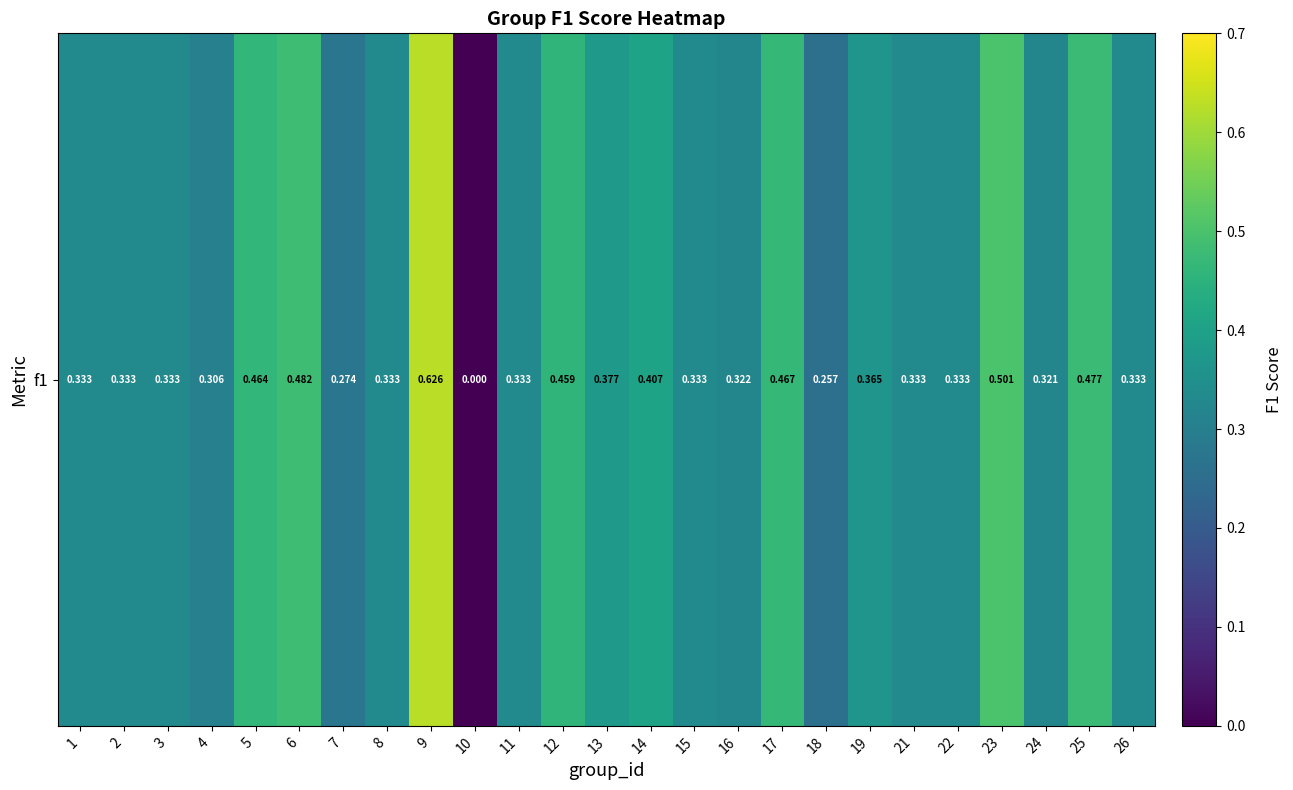

Where is the data nearest to the value 0?

10